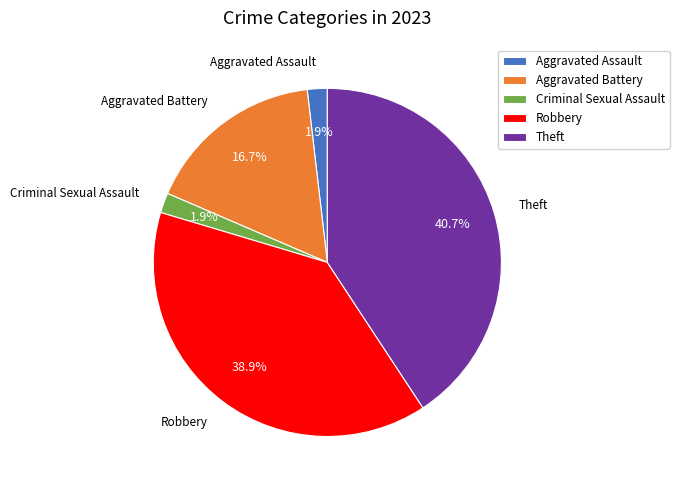

To the nearest percent, what is the average slice percentage?

20%